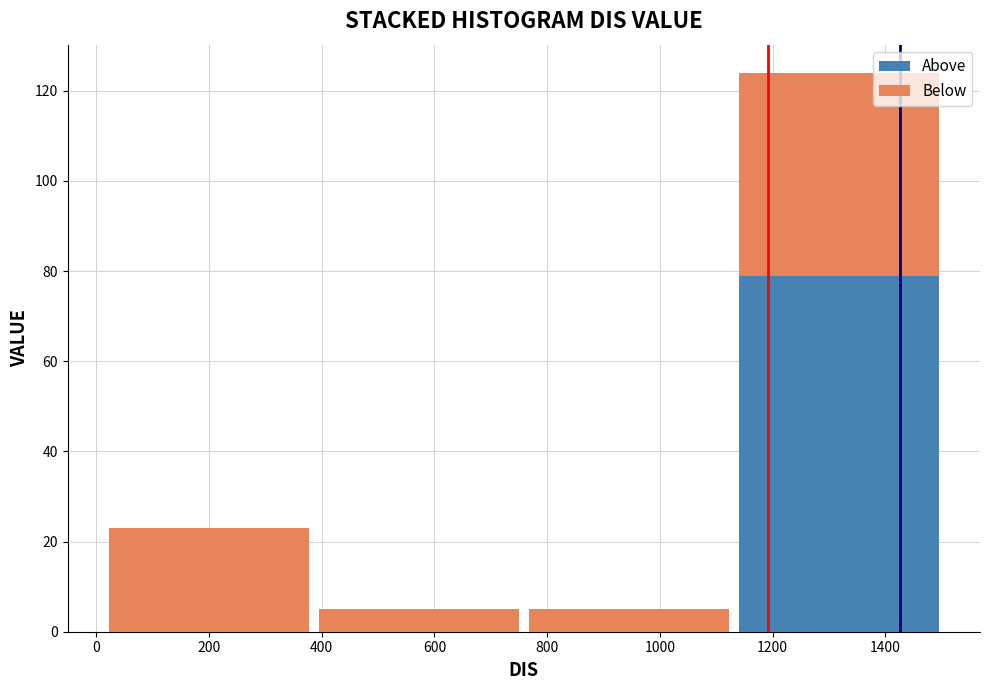

Which range on the x-axis has the tallest stacked bar (by total height)?

1140 to 1500